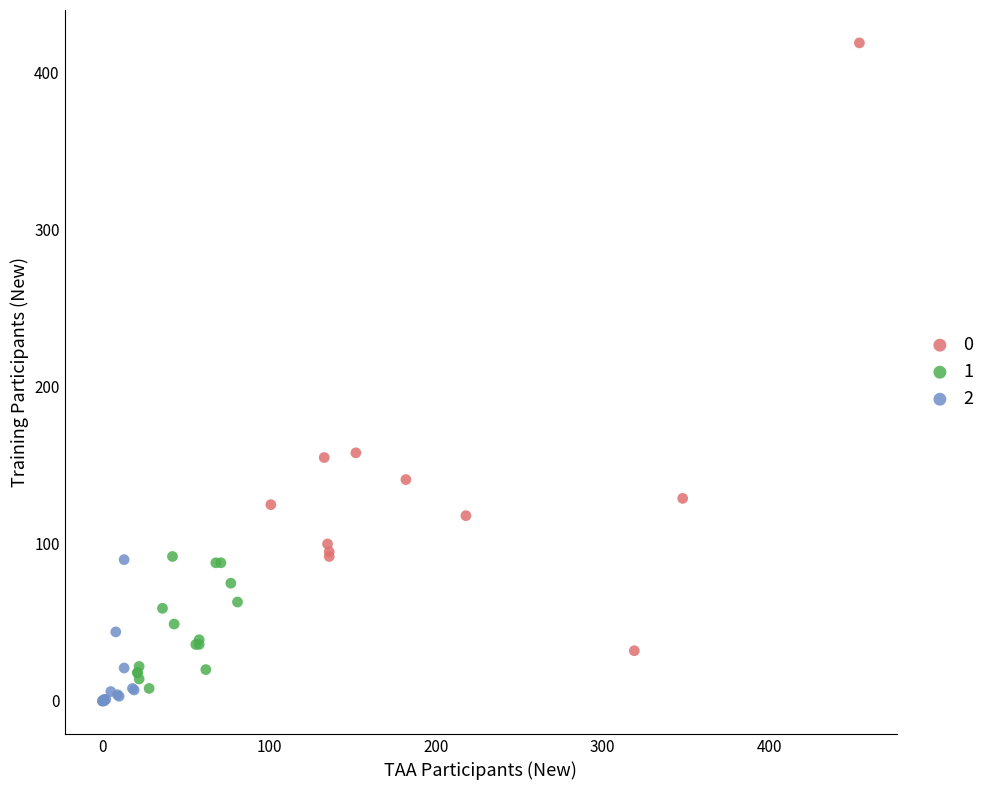

Which series has the largest Y range (max minus min)?

0